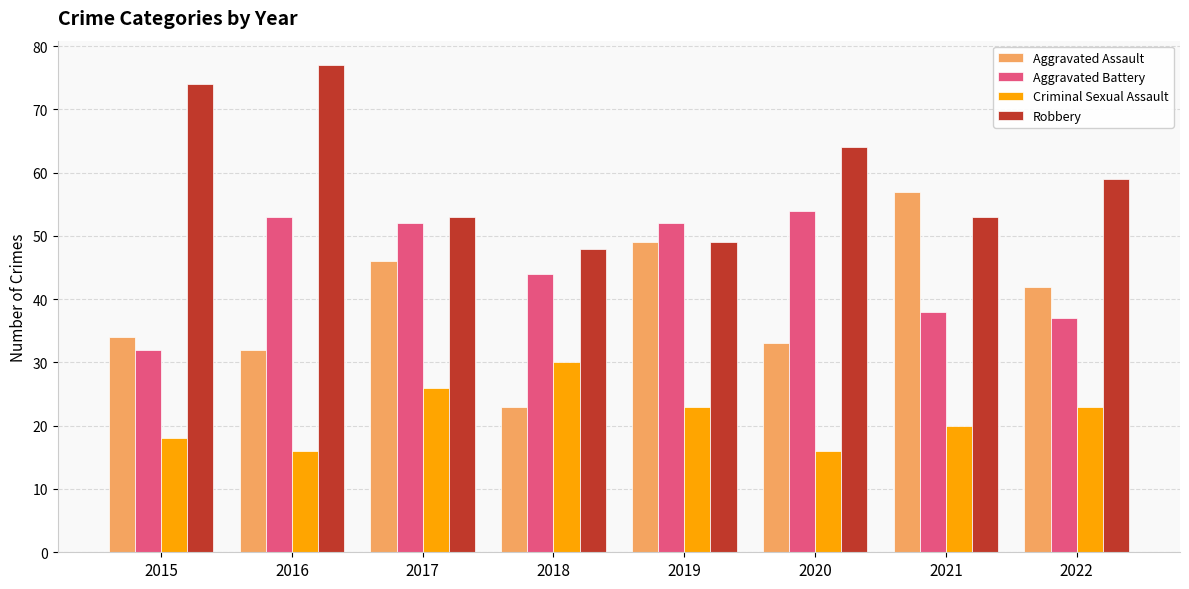

The Robbery series shows 43 at 2016. True or false?

False